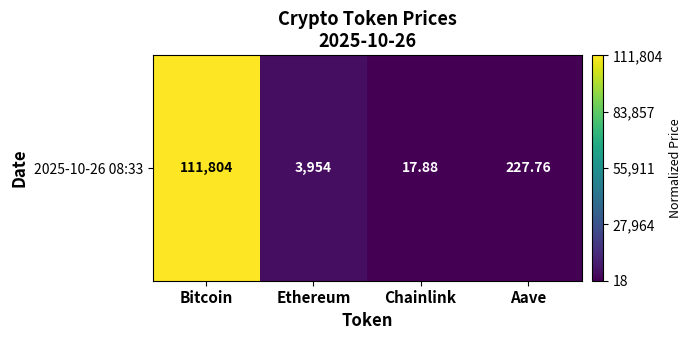

What is the change in value from Bitcoin to Chainlink?

-1.0